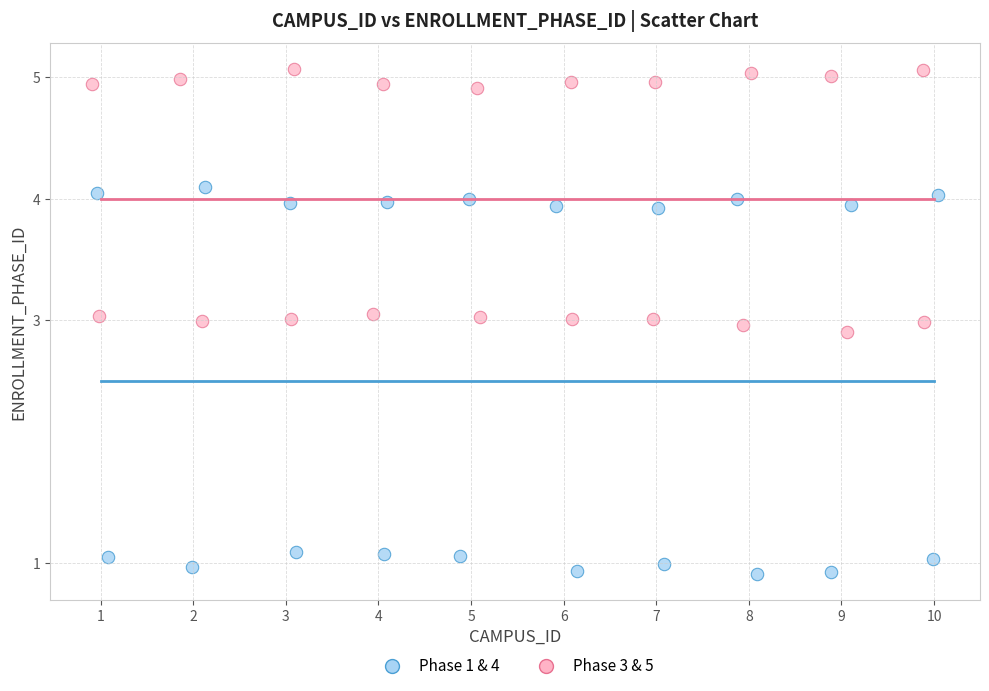

What are all the series names shown in the legend?

Phase 1 & 4, Phase 3 & 5